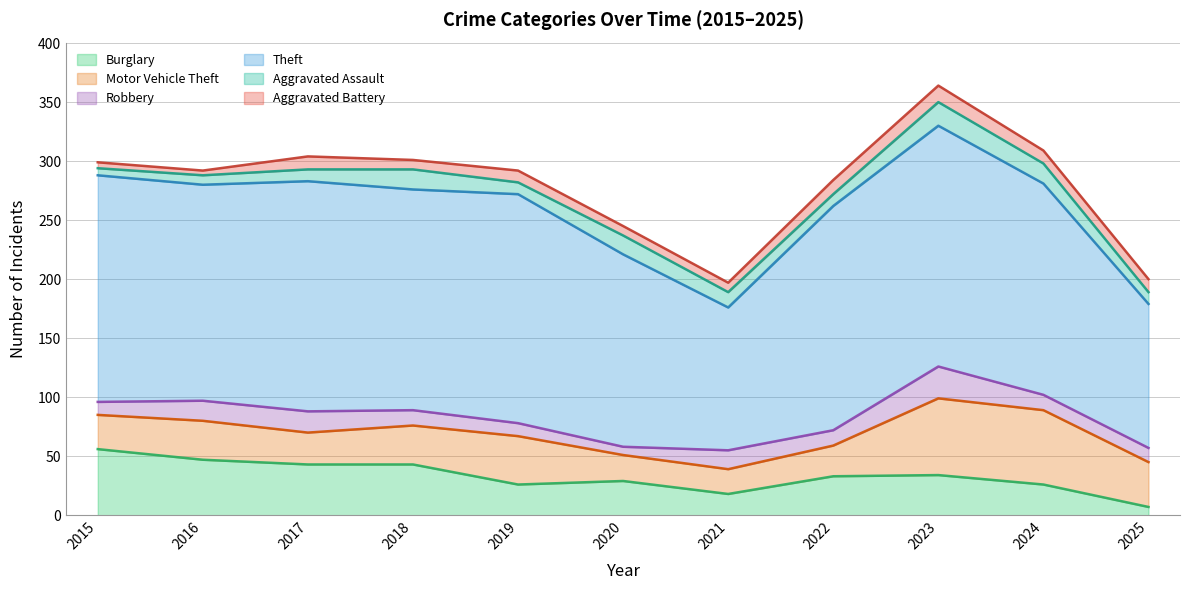

Which category has the highest value in the Aggravated Battery series?

2023